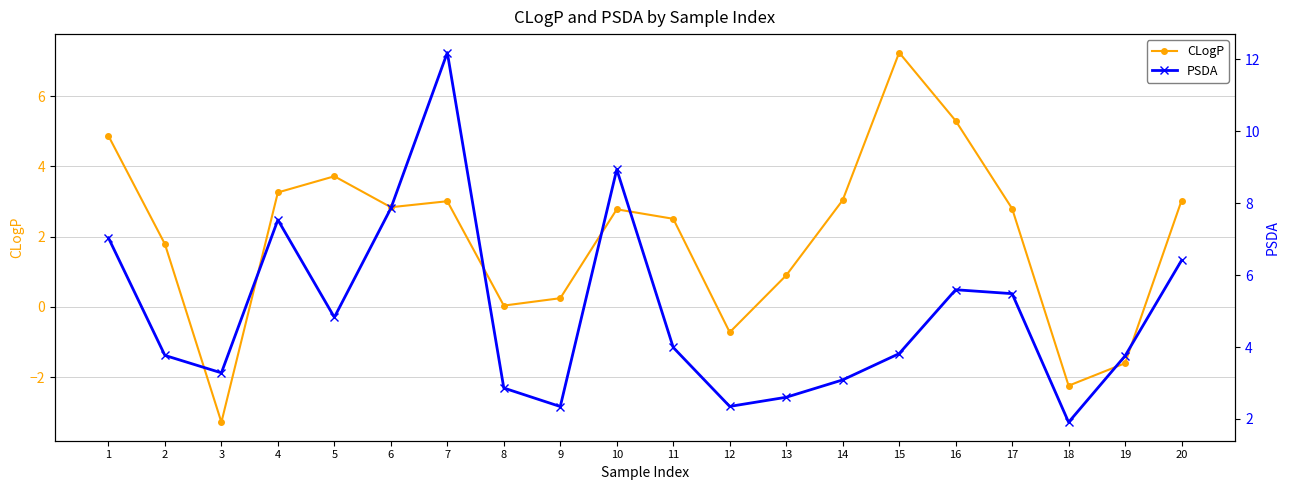

What are all the series names shown in the legend?

CLogP, PSDA